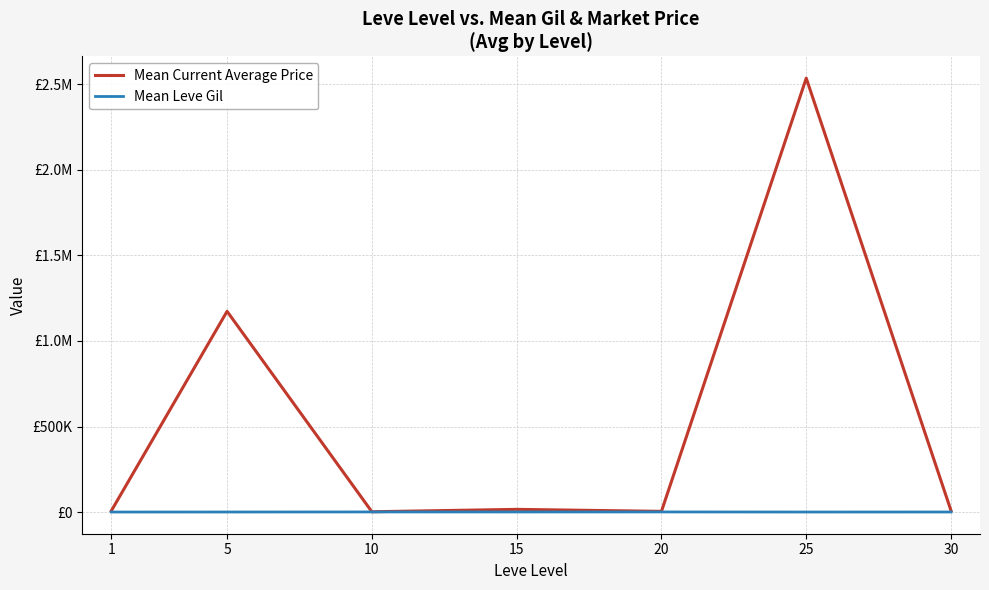

Where is the first local minimum for Mean Leve Gil?

15